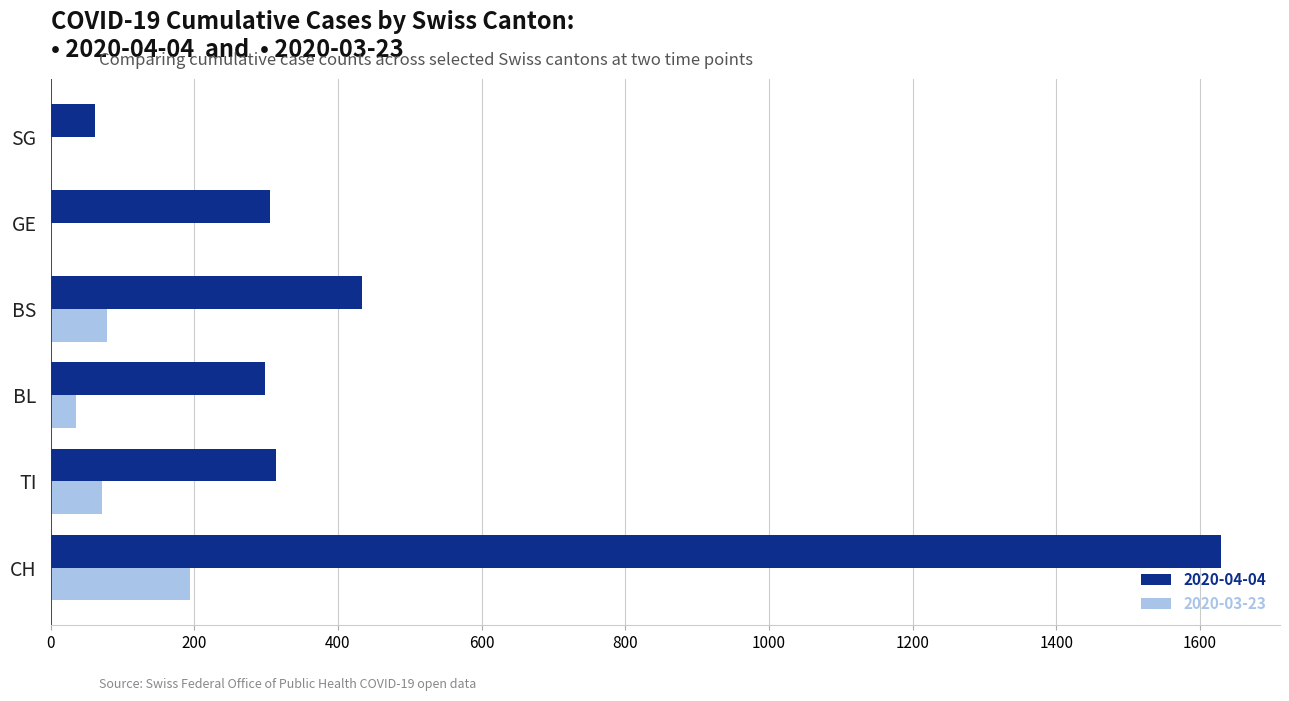

The 2020-04-04 series shows 444 at BL. True or false?

False